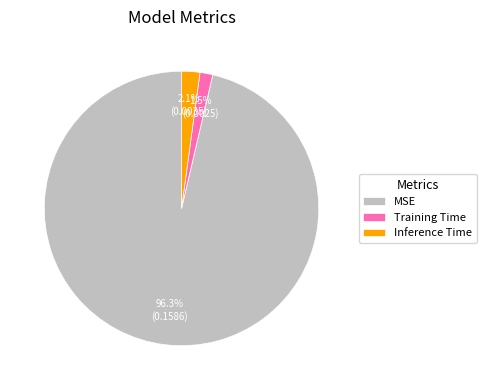

The Training Time slice represents 7% of the pie. True or false?

False